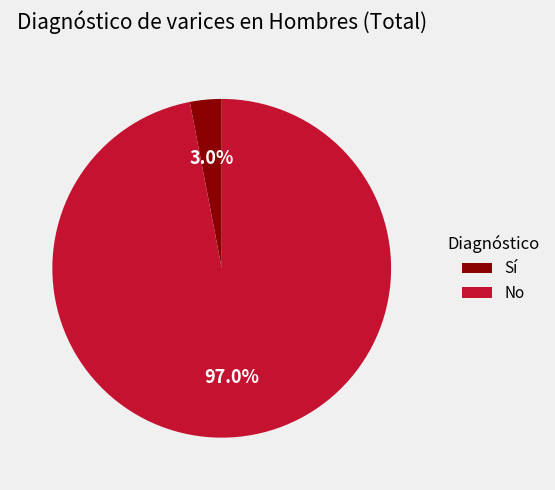

Is there a majority slice in this chart?

Yes